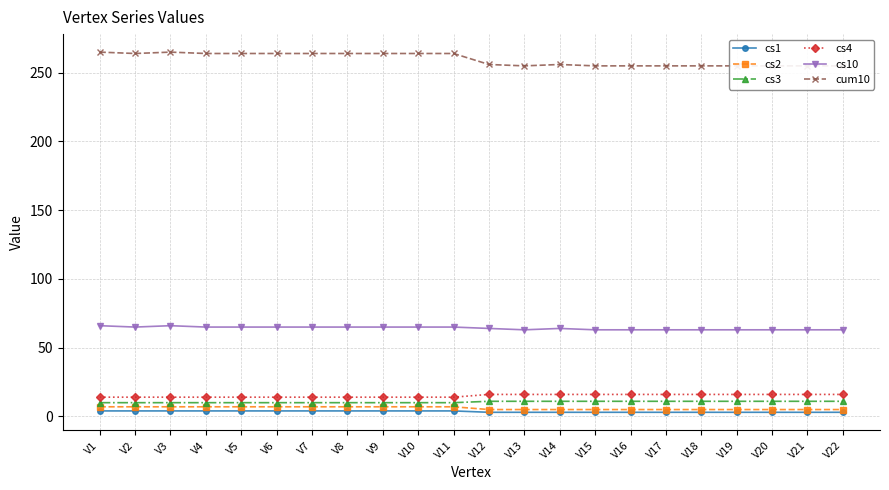

What is the sum of the cs4 values at V7 and V20?

30